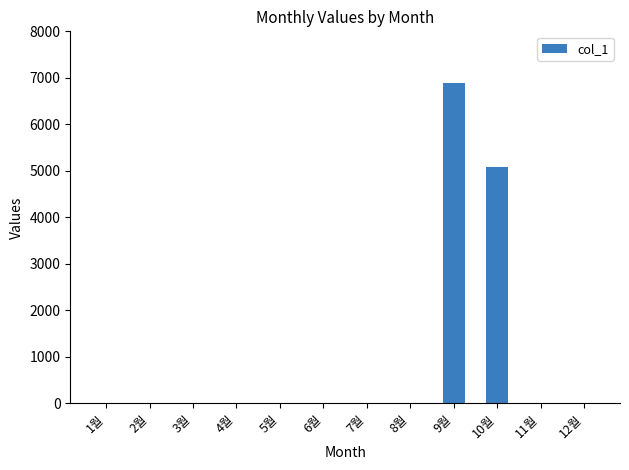

The value at 11월 is 0. True or false?

True